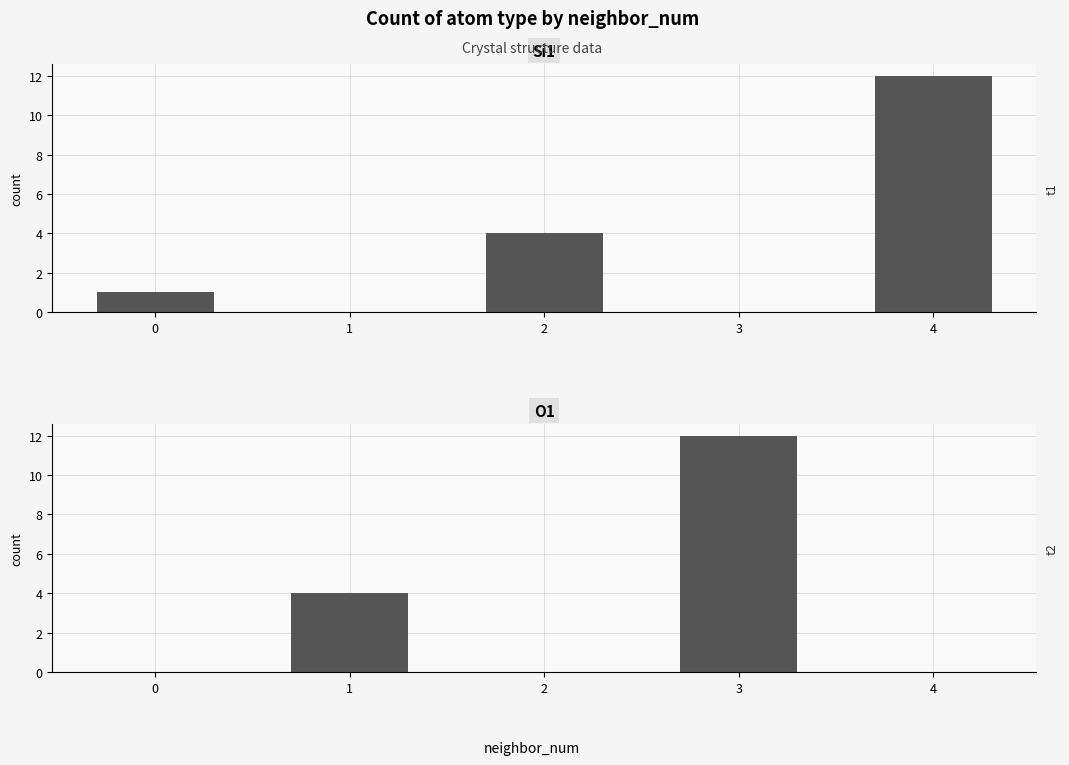

What is the sum of the Si1 values at 2 and 4?

16